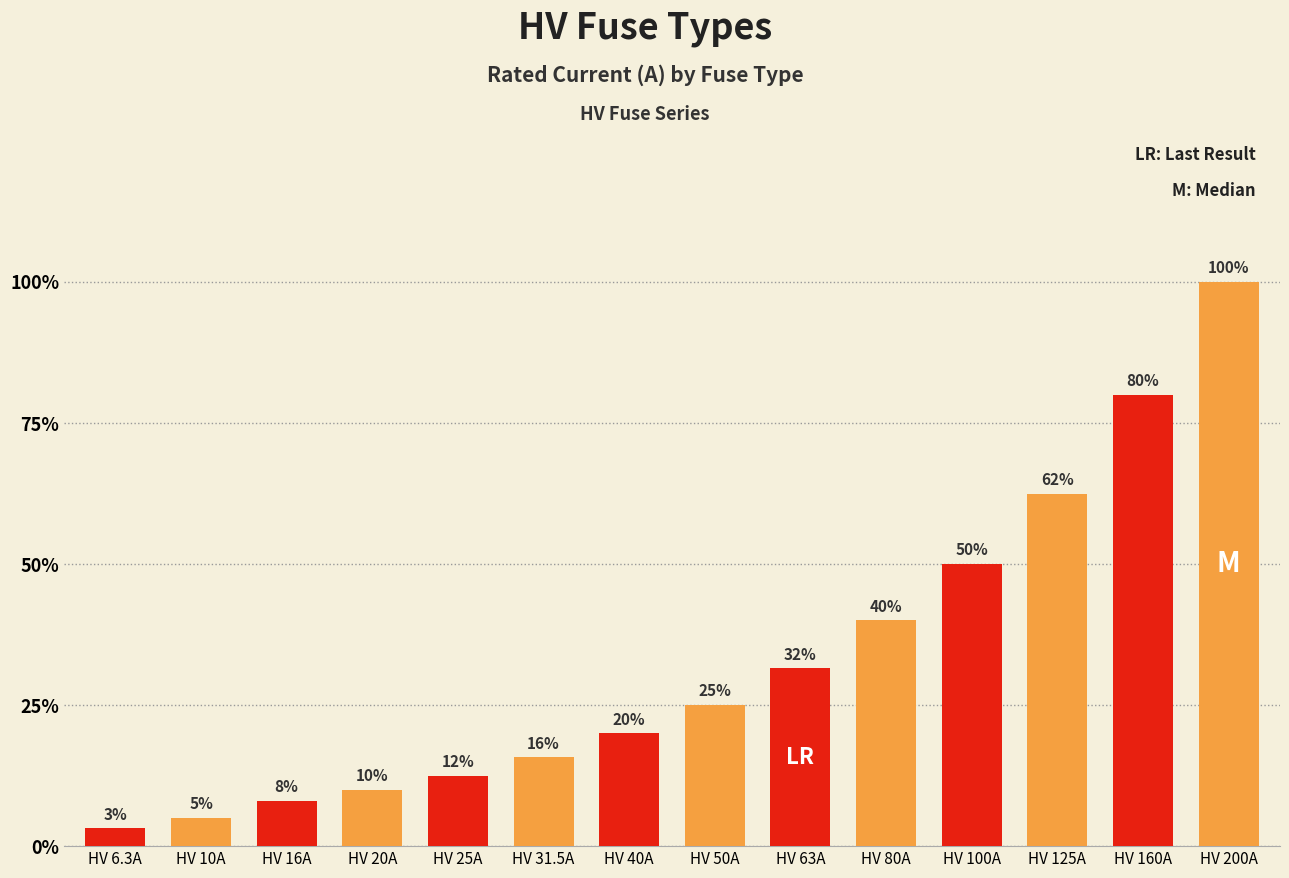

What is the label of the 13th bar from the right?

HV 10A